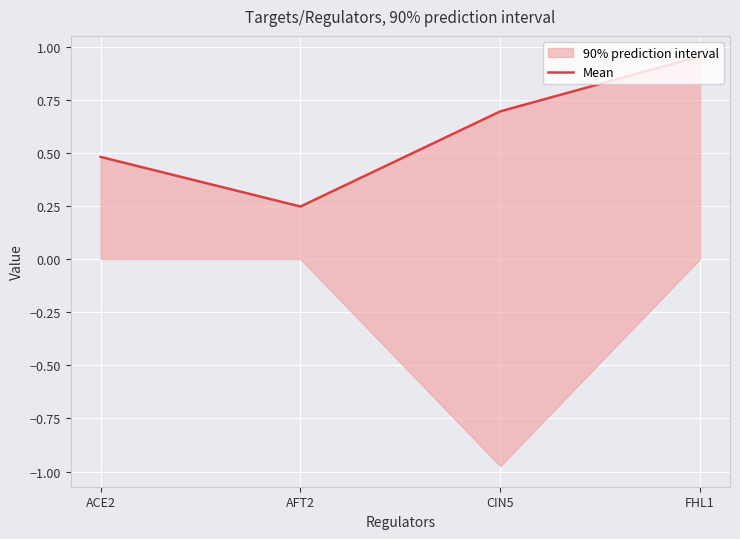

Which has a higher value, ACE2 or FHL1?

FHL1